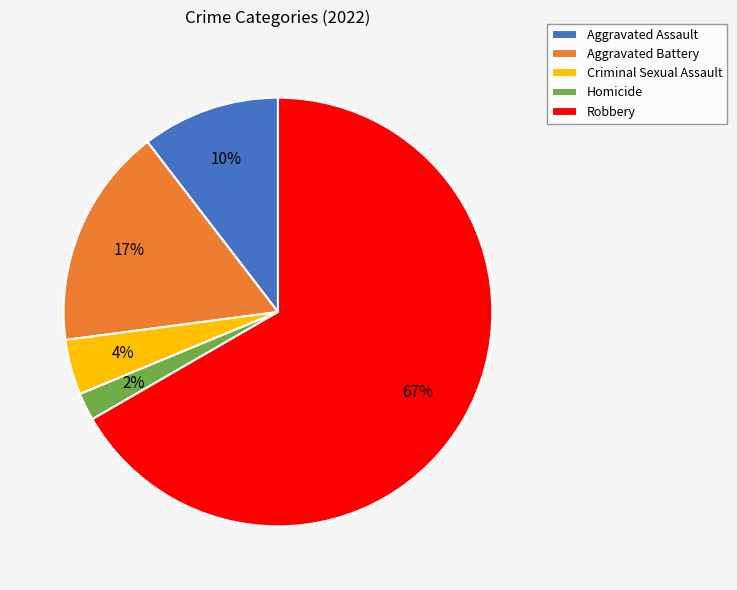

Between Aggravated Battery and Homicide, which is larger?

Aggravated Battery